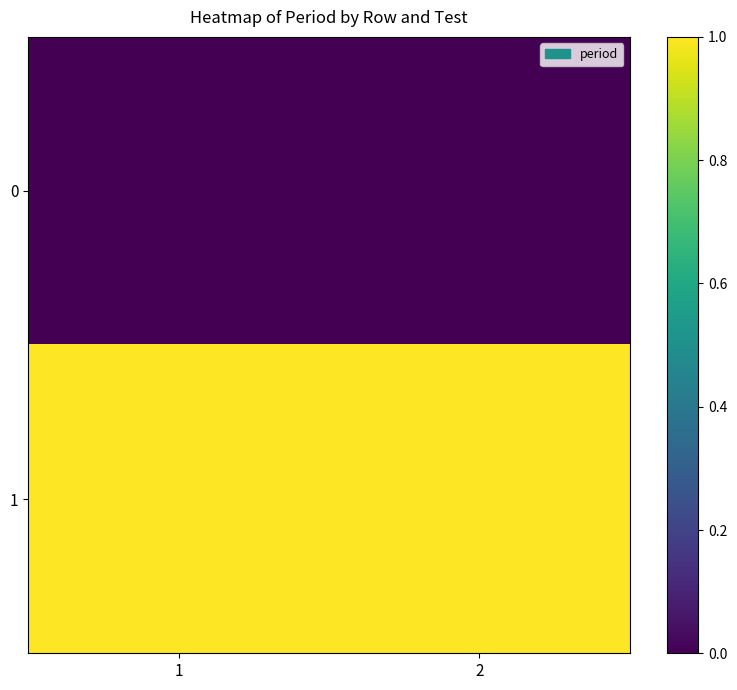

Reading left to right, what are all the values shown in this chart?

0: 1=0	2=0
1: 1=1	2=1